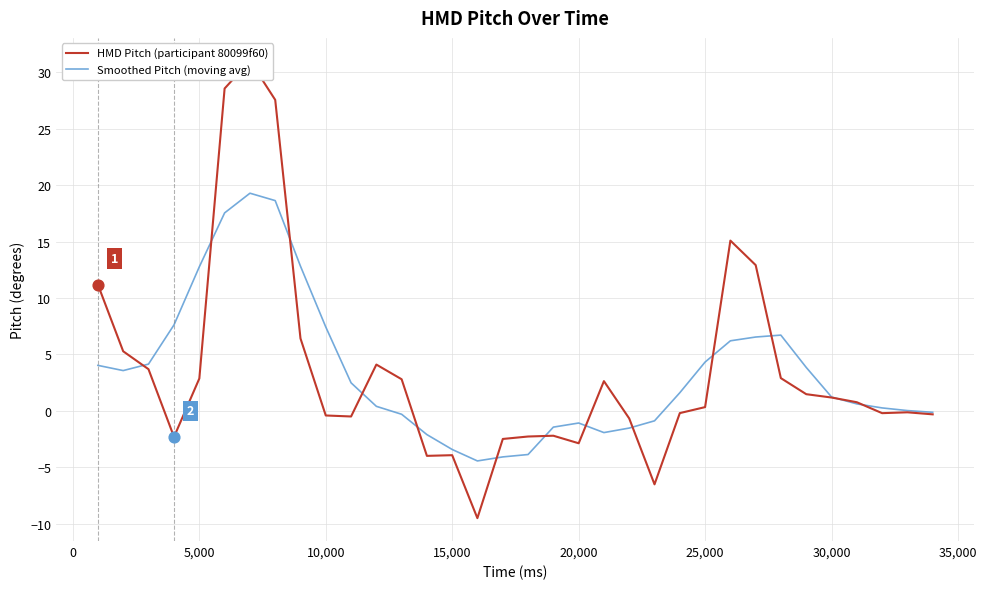

Which series has the largest Y range (max minus min)?

HMD Pitch (participant 80099f60)